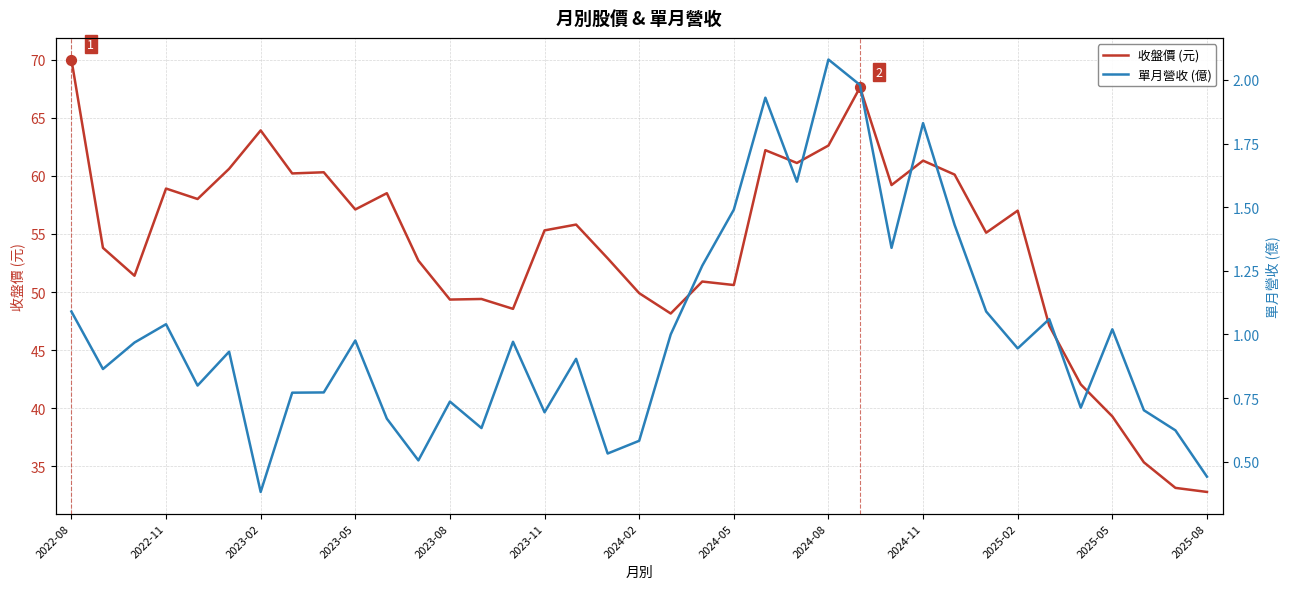

At which label does 收盤價 (元) reach its peak?

2022-08